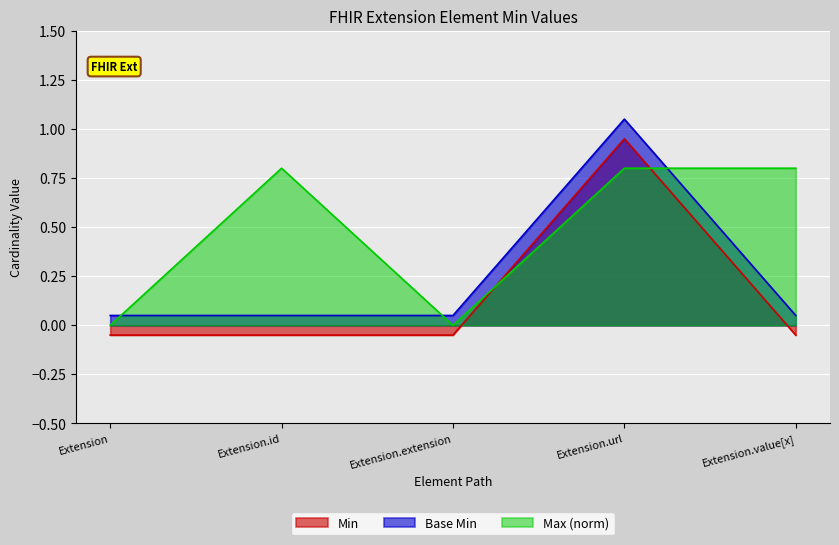

Rank the categories by Min value from lowest to highest.

Extension, Extension.id, Extension.extension, Extension.value[x], Extension.url